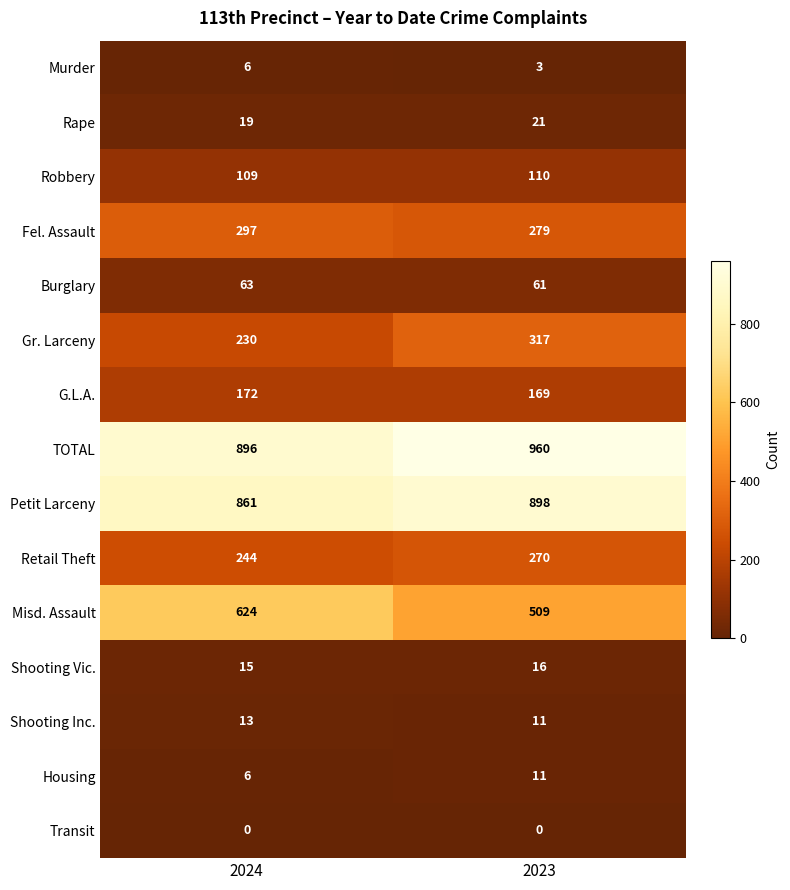

At which category is the sum across all series the highest?

2023